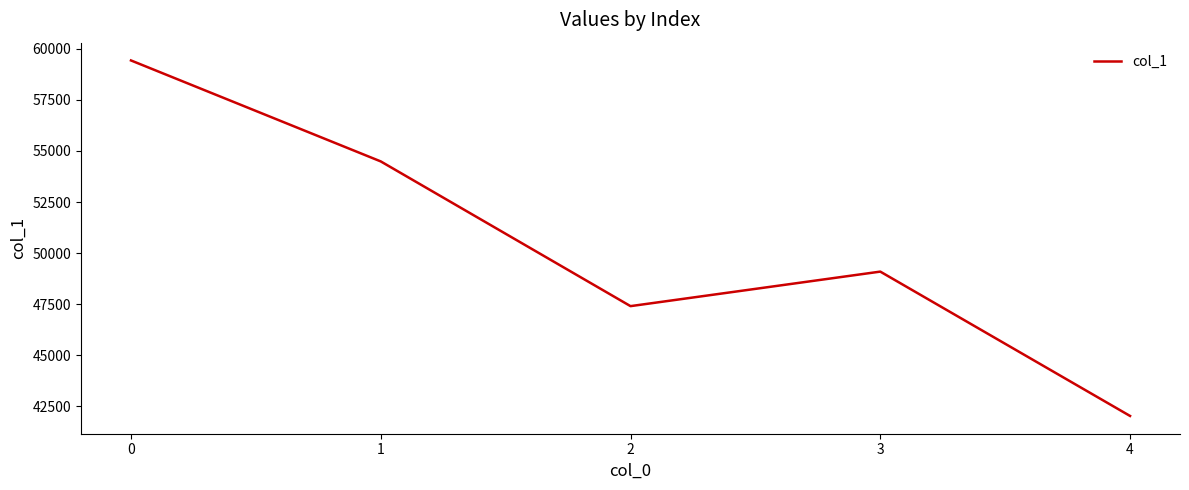

How many series are shown in this chart?

1